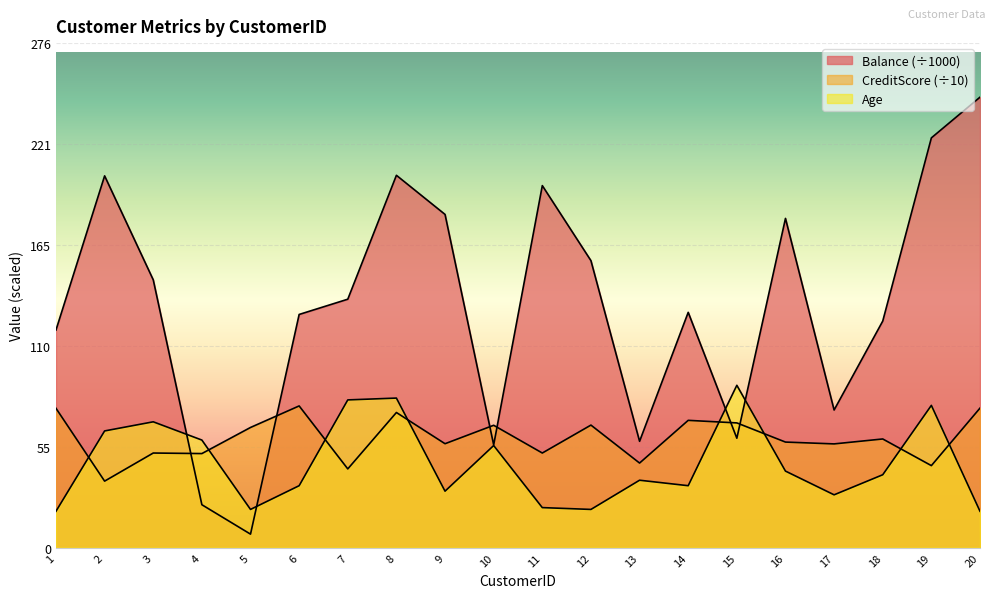

What are all the series names shown in the legend?

Balance, CreditScore, Age